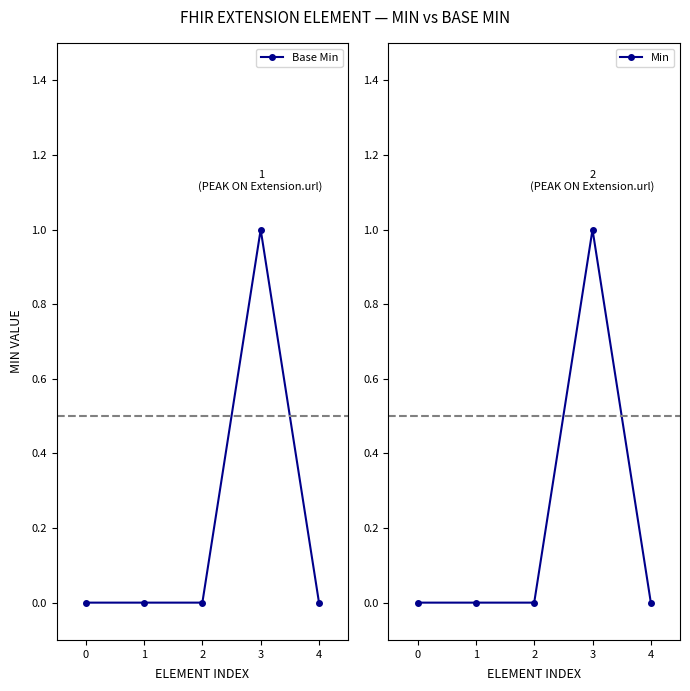

True or false: Base Min and Min cross at least once.

False